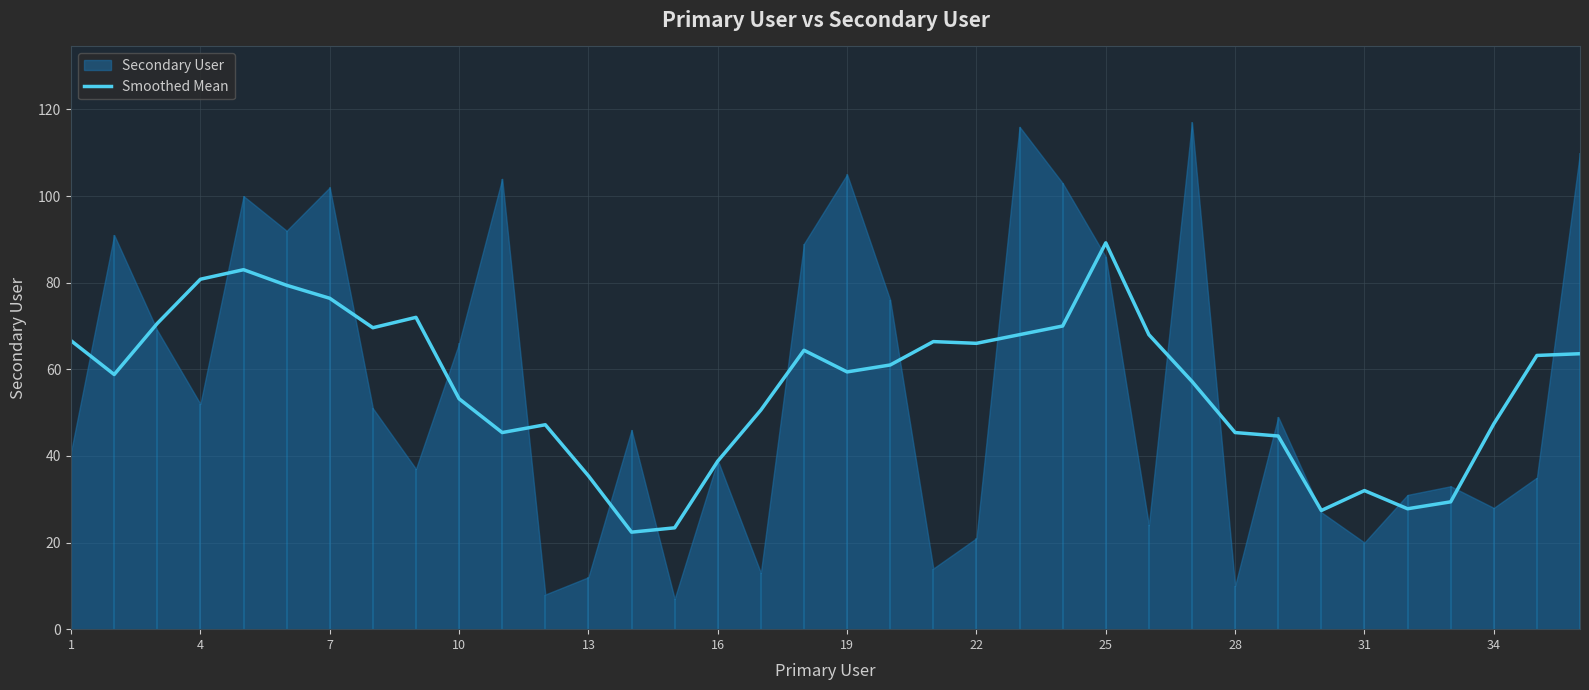

The Smoothed Mean series shows 45.7 at 4. True or false?

False